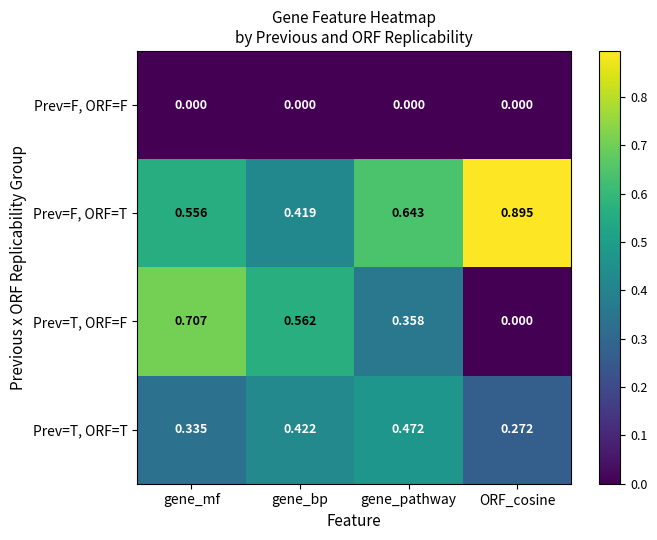

At which category is the sum across all series the highest?

gene_mf